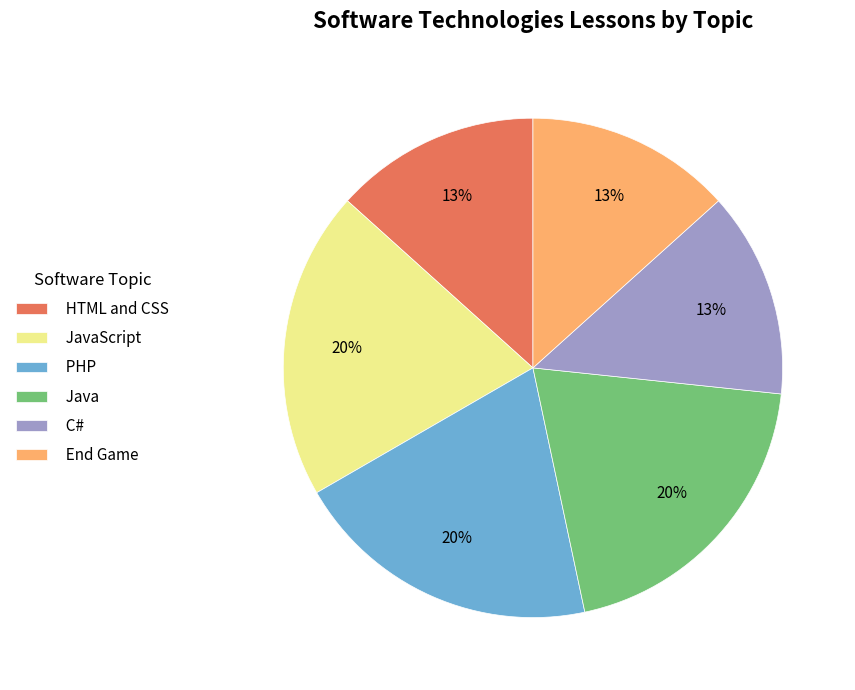

How many slices are in this pie chart?

6